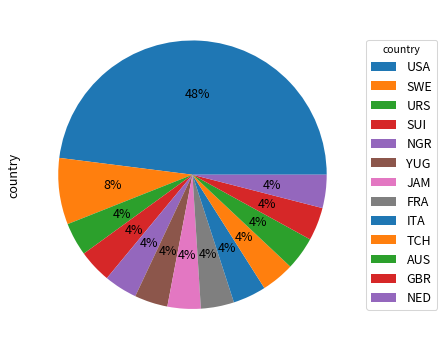

Approximately how many times larger is the value at USA compared to JAM?

12.0